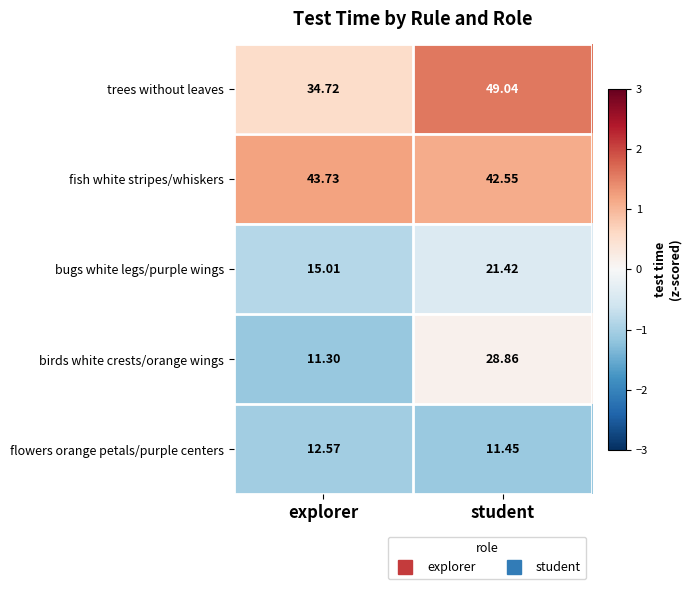

Which label corresponds to the largest value in the chart?

student